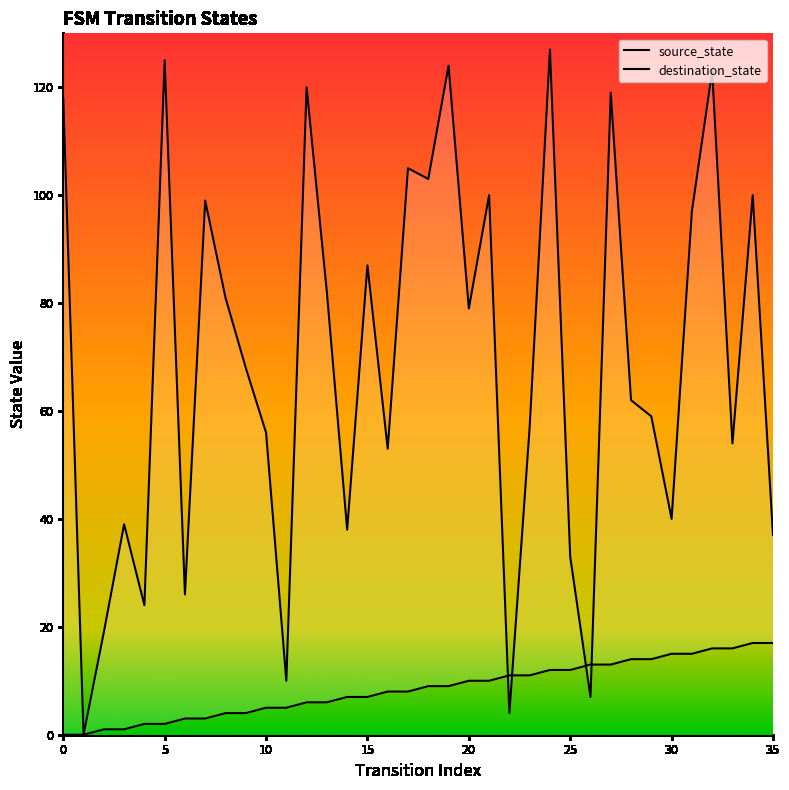

Reading left to right, what are all the values shown in this chart?

source_state: 0=0	1=0	2=1	3=1	4=2	5=2	6=3	7=3	8=4	9=4	10=5	11=5	12=6	13=6	14=7	15=7	16=8	17=8	18=9	19=9	20=10	21=10	22=11	23=11	24=12	25=12	26=13	27=13	28=14	29=14	30=15	31=15	32=16	33=16	34=17	35=17
destination_state: 0=118	1=0	2=19	3=39	4=24	5=125	6=26	7=99	8=81	9=68	10=56	11=10	12=120	13=82	14=38	15=87	16=53	17=105	18=103	19=124	20=79	21=100	22=4	23=57	24=127	25=33	26=7	27=119	28=62	29=59	30=40	31=97	32=123	33=54	34=100	35=37